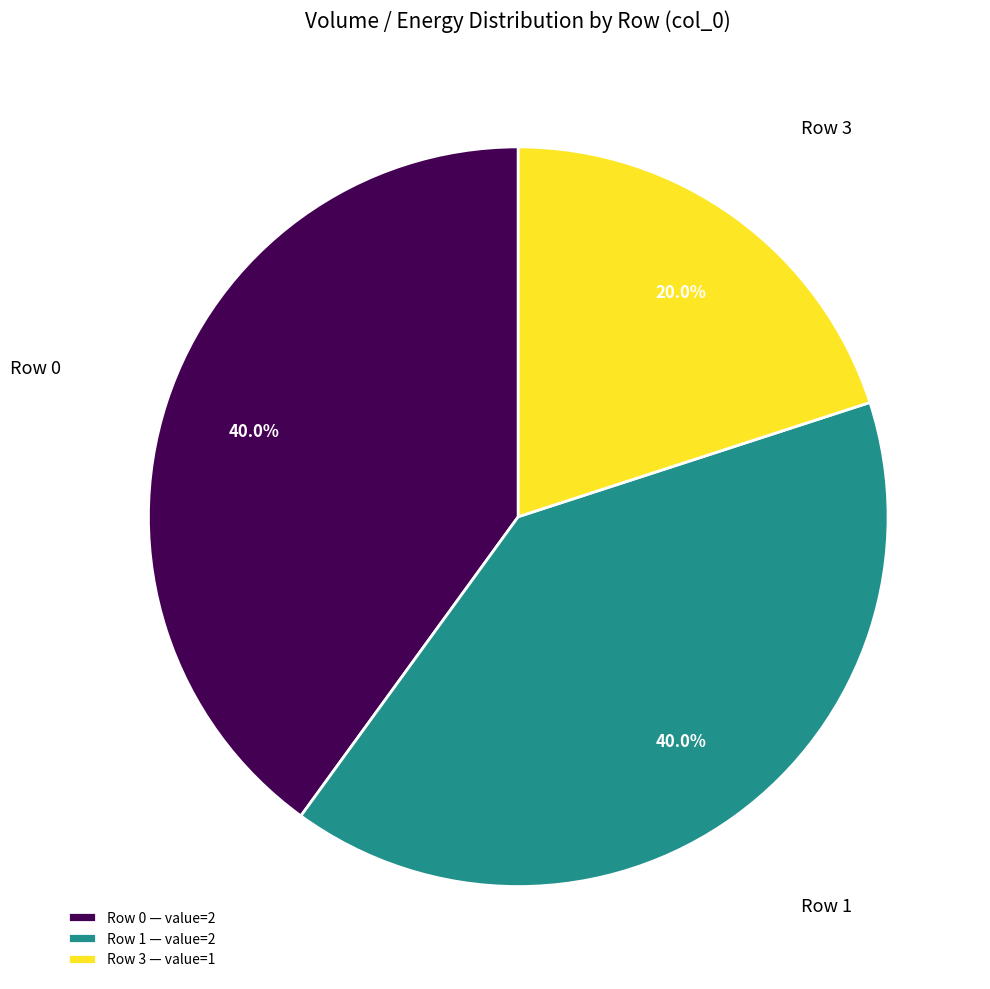

Count the number of slices in the pie.

3